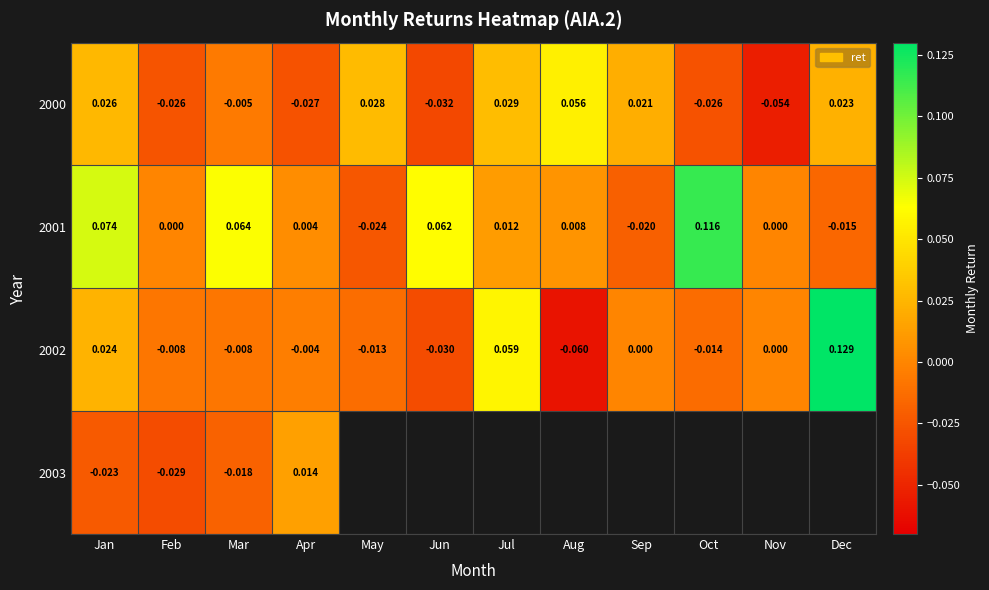

Is the value of 2002 at Dec greater than the value of 2000 at Aug?

Yes